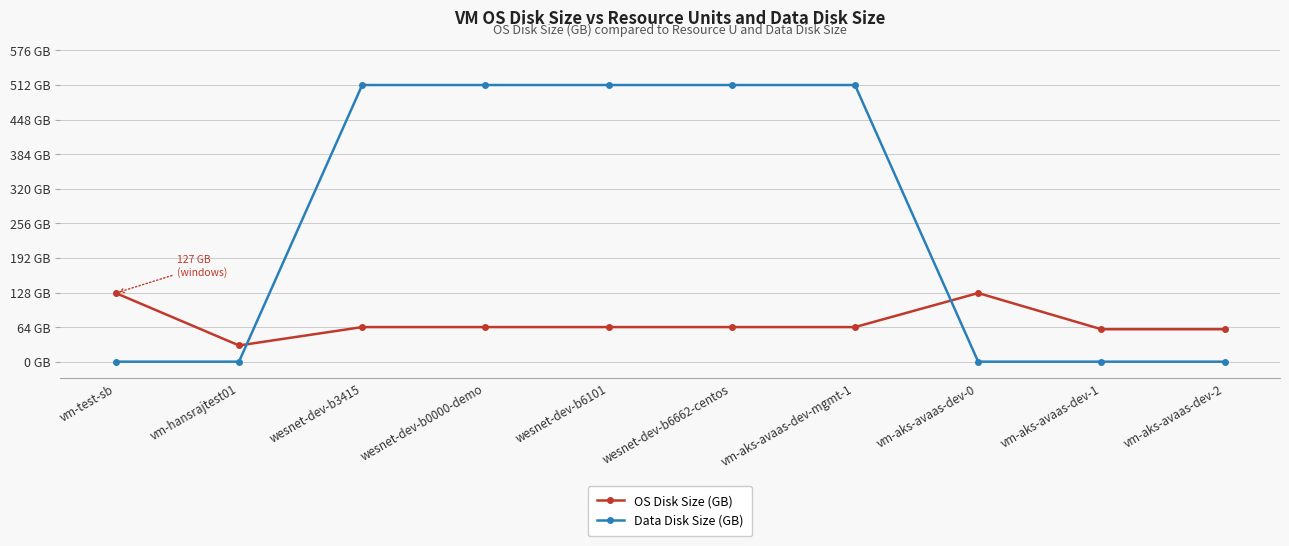

How many times do OS Disk Size (GB) and Data Disk Size (GB) cross each other?

2